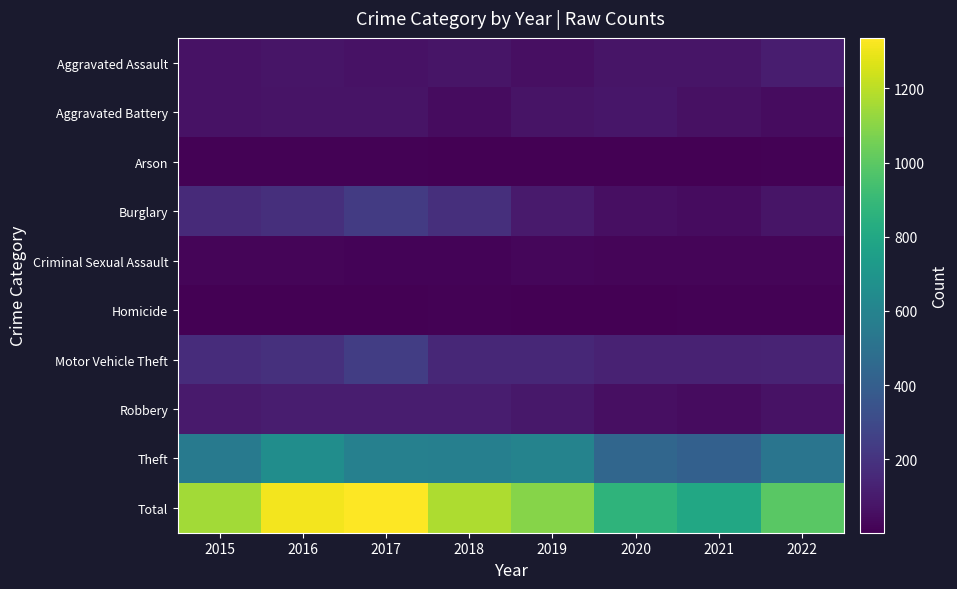

Which label corresponds to the largest value in the chart?

2017